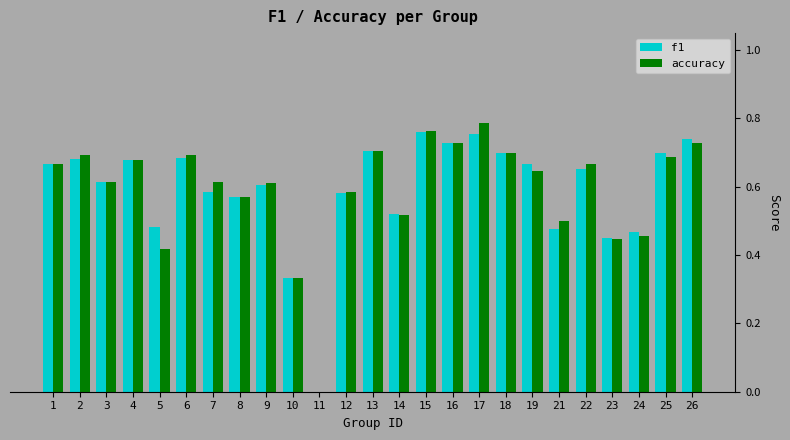

Is it true that f1 equals 0.7 at 18?

True